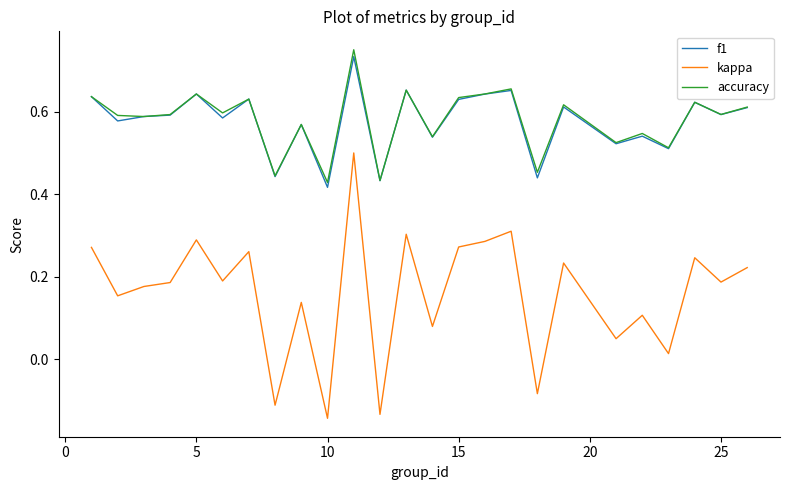

True or false: kappa and f1 cross at least once.

False